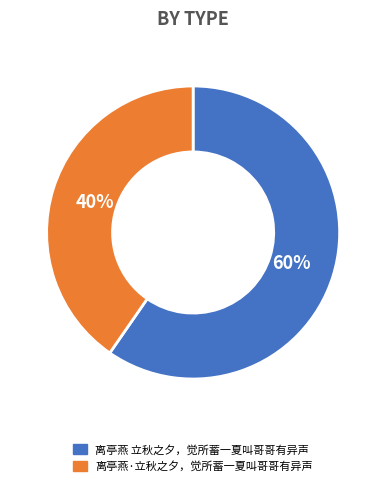

The 离亭燕 立秋之夕，觉所蓄一夏叫哥哥有异声 slice represents 60% of the pie. True or false?

True